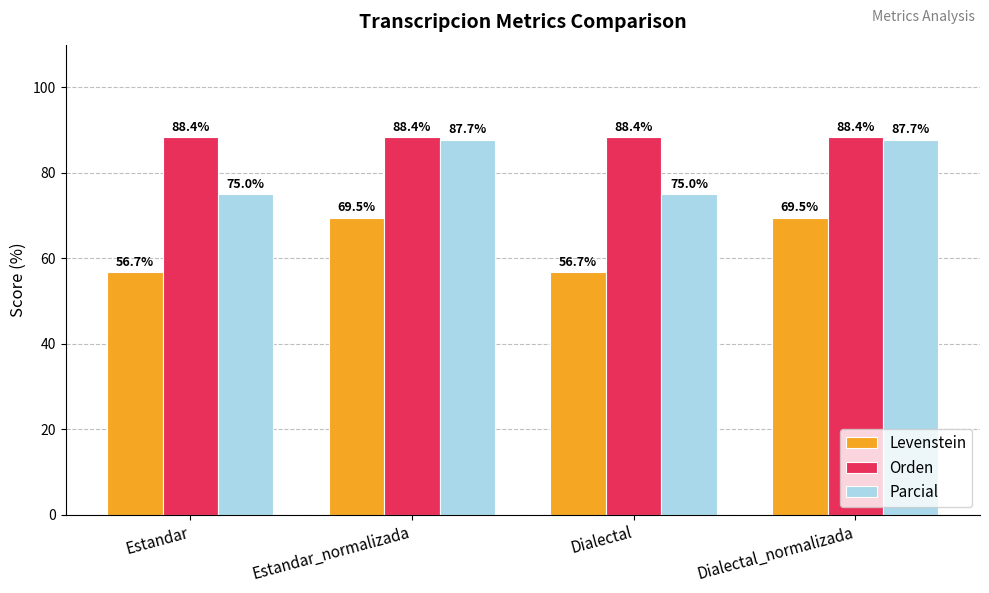

Reading left to right, what are all the values shown in this chart?

Levenstein: 56.7	69.5	56.7	69.5
Orden: 88.4	88.4	88.4	88.4
Parcial: 75.0	87.7	75.0	87.7